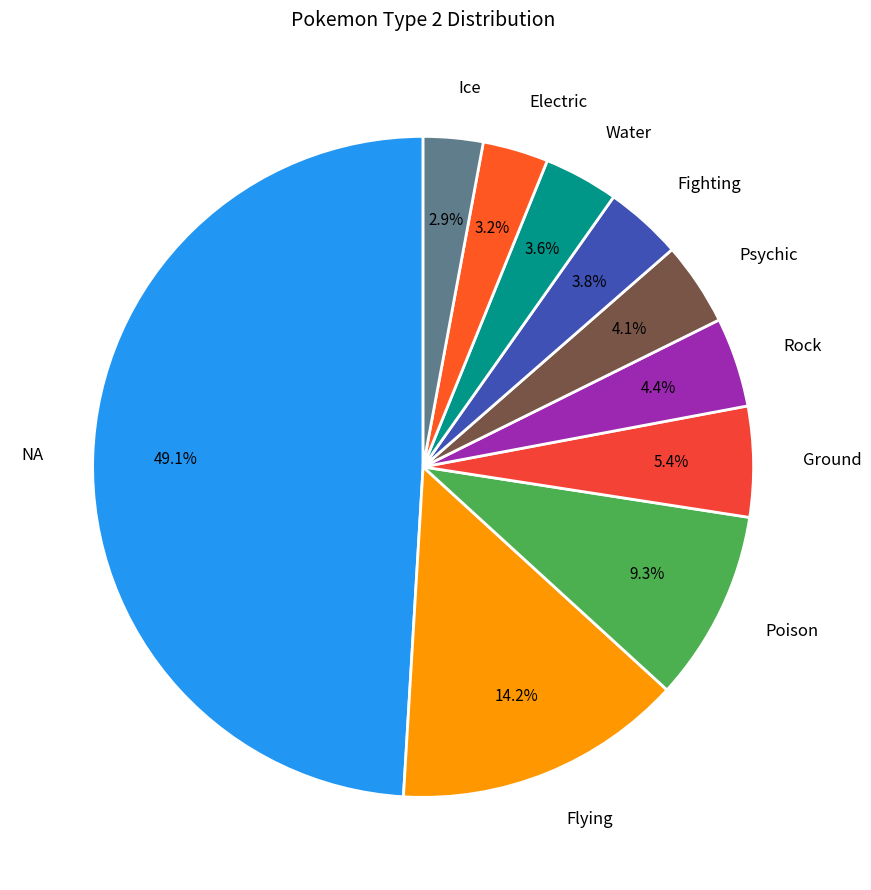

What is the largest slice in the pie chart?

NA